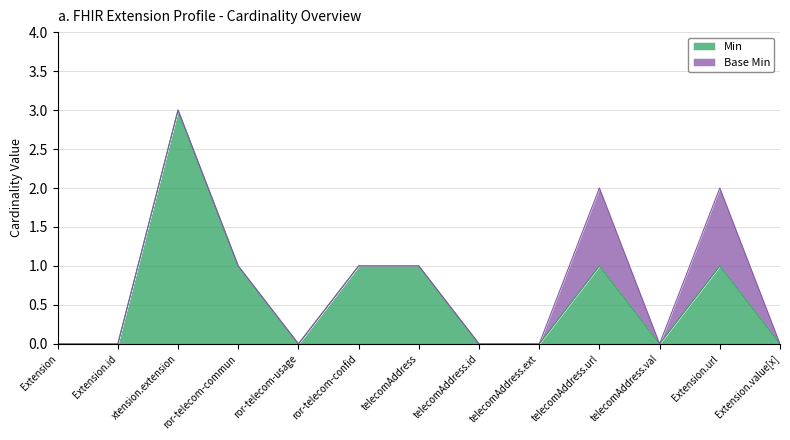

The value of Min at telecomAddress.val is 0. True or false?

True